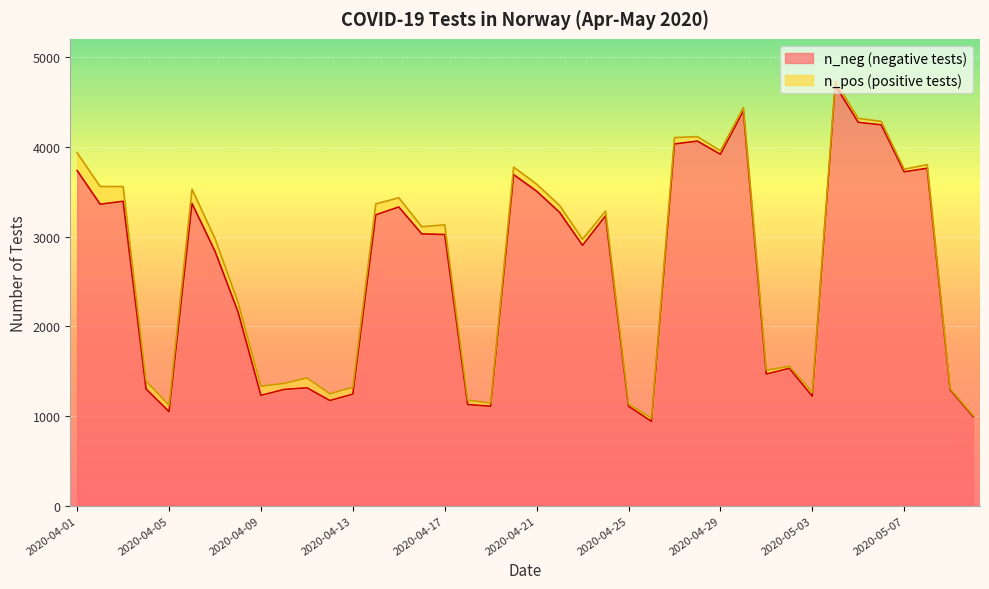

Between 2020-05-06 and 2020-04-04, which is larger?

2020-05-06